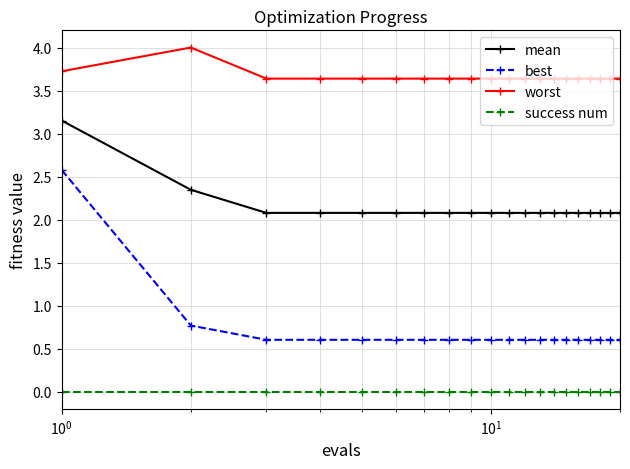

Which series has the largest total across all categories?

worst